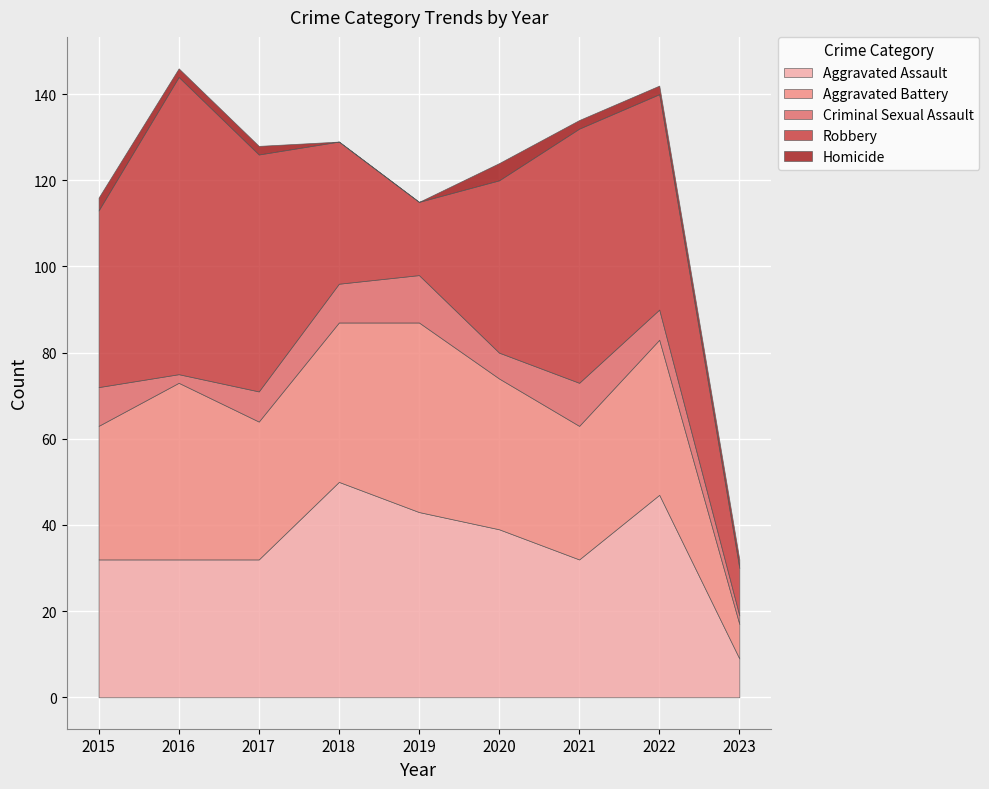

What is the lowest value of the Aggravated Assault series?

9